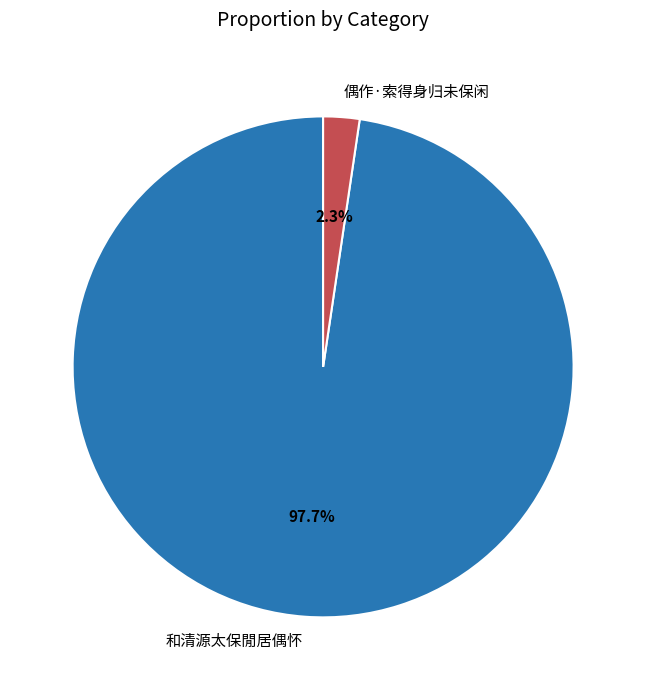

Between 偶作·索得身归未保闲 and 和清源太保閒居偶怀, which is larger?

和清源太保閒居偶怀